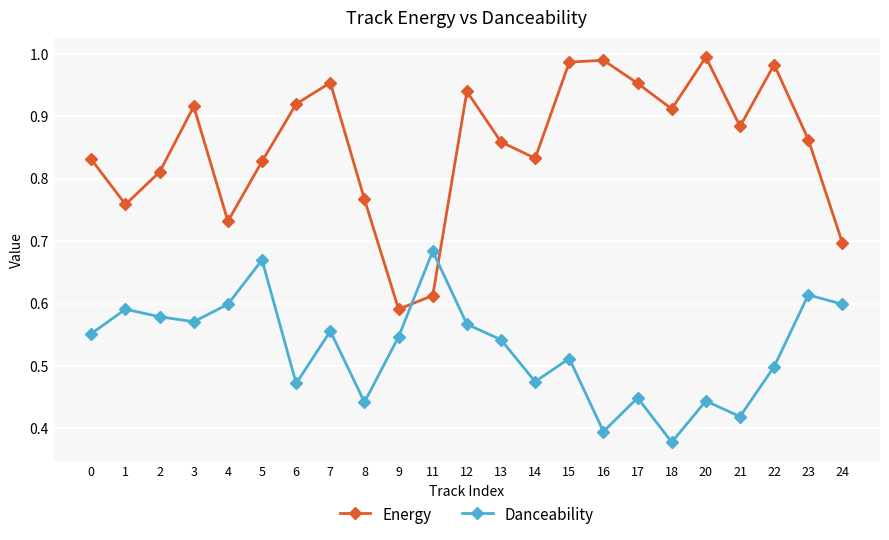

List the series in order of their peak value, highest first.

Energy, Danceability